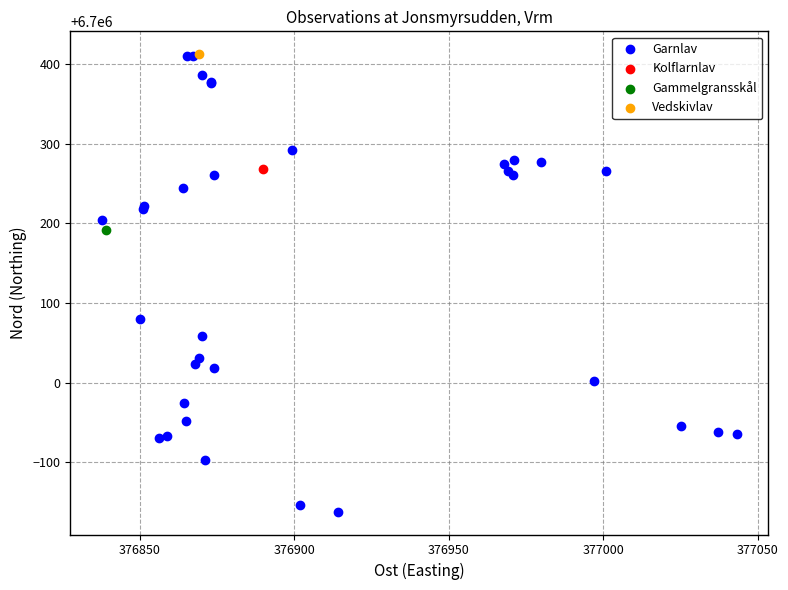

What are all the series names shown in the legend?

Garnlav, Kolflarnlav, Gammelgransskål, Vedskivlav